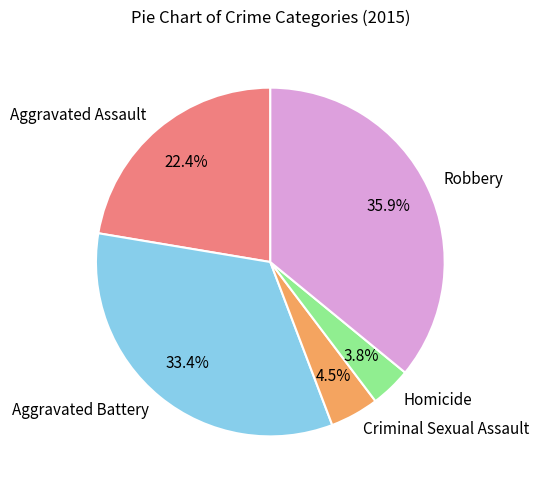

Rank the categories by value from lowest to highest.

Homicide, Criminal Sexual Assault, Aggravated Assault, Aggravated Battery, Robbery